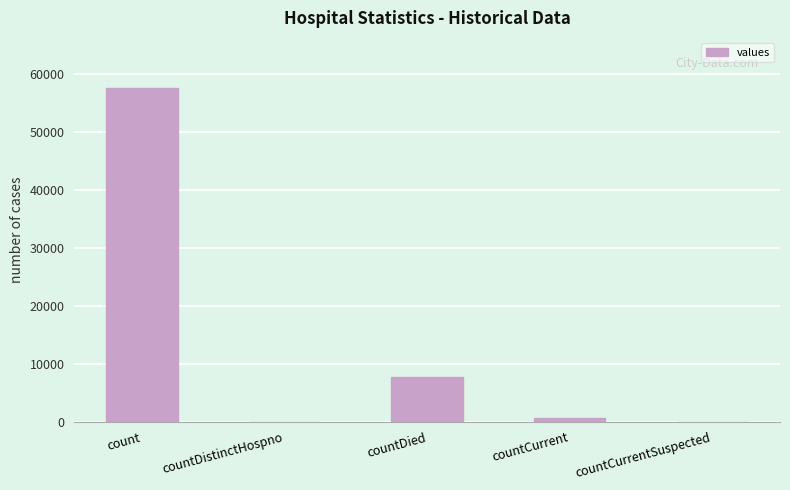

What is the greatest value displayed?

57583